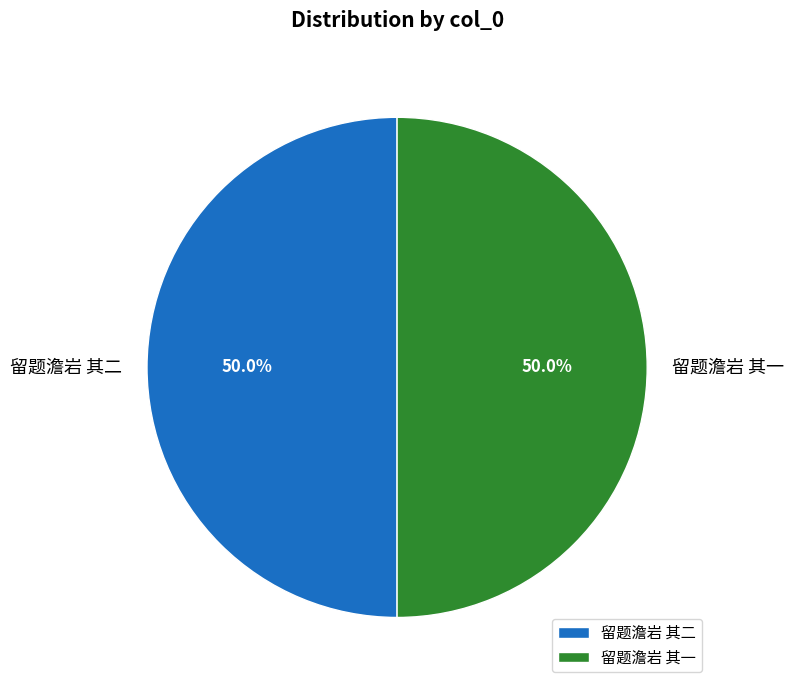

How many slices are in this pie chart?

2